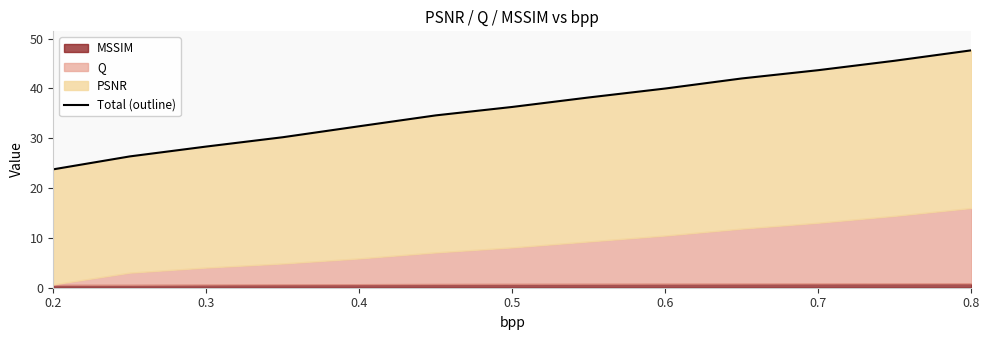

Count the number of values greater than 36.

7